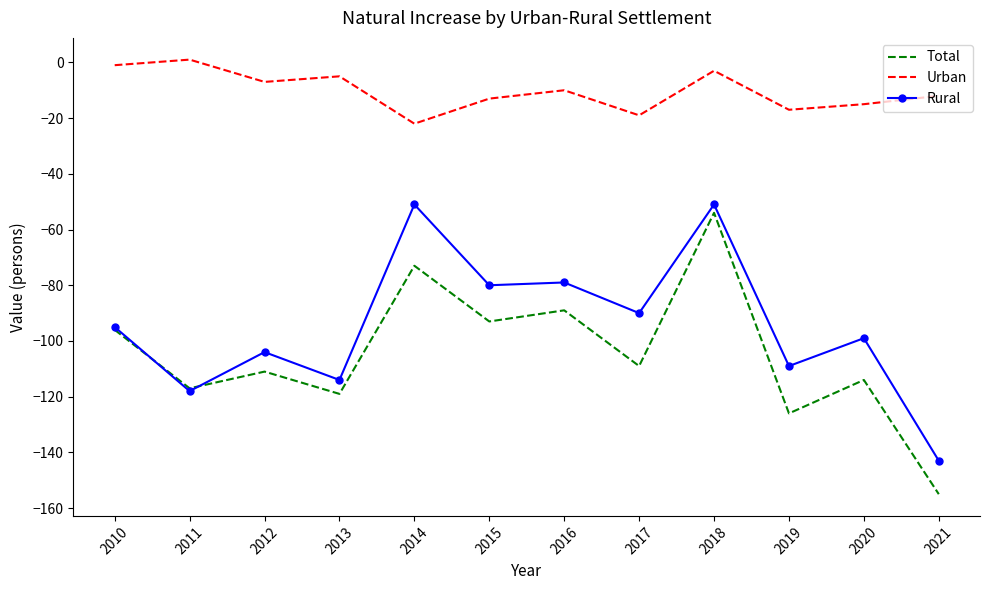

At 2012, list the series in order from largest to smallest.

Urban, Rural, Total